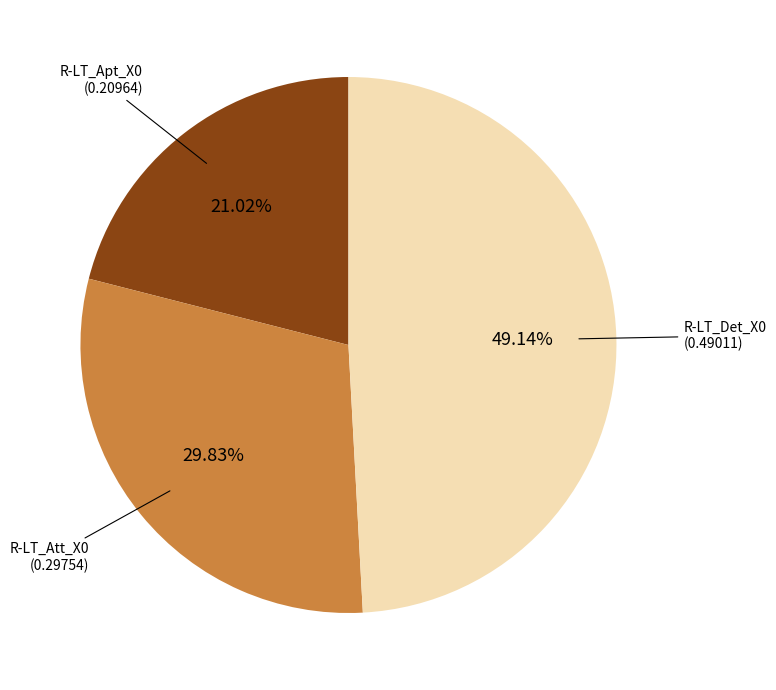

Is there a majority slice in this chart?

No